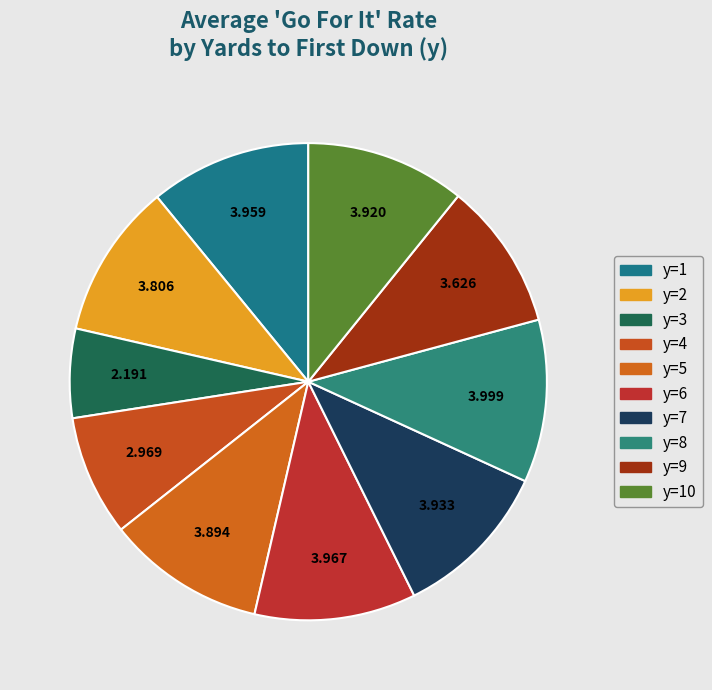

How many slices are in this pie chart?

10